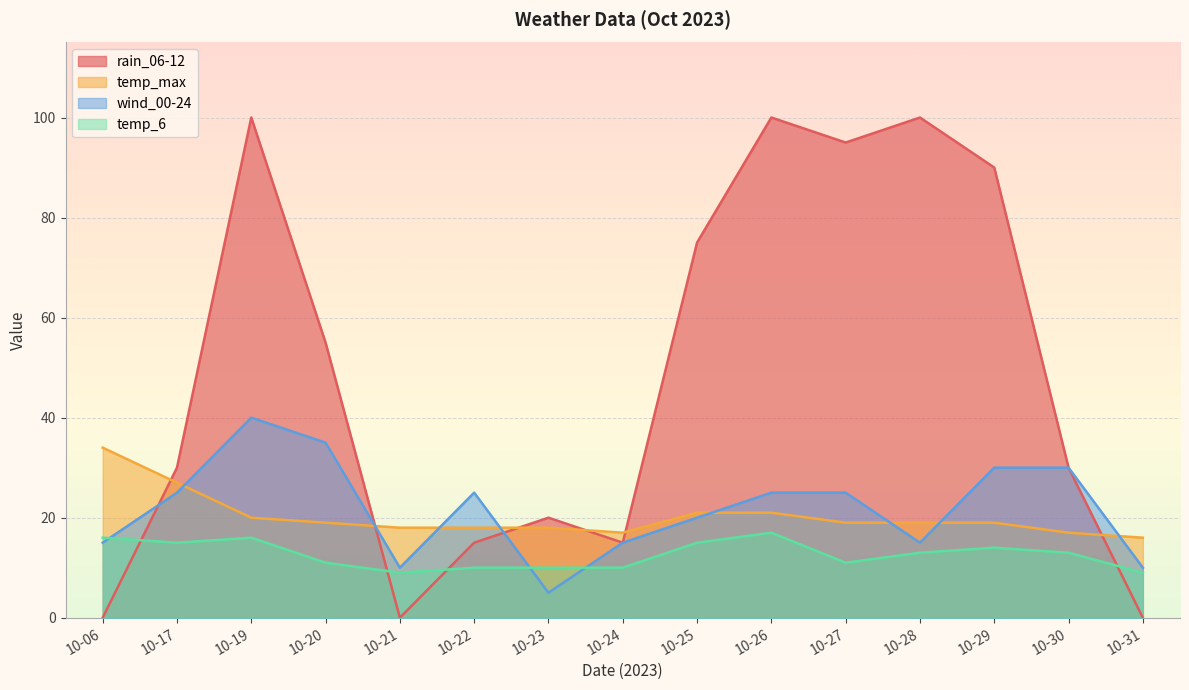

What is the approximate value of wind_00-24 at 10-29?

30